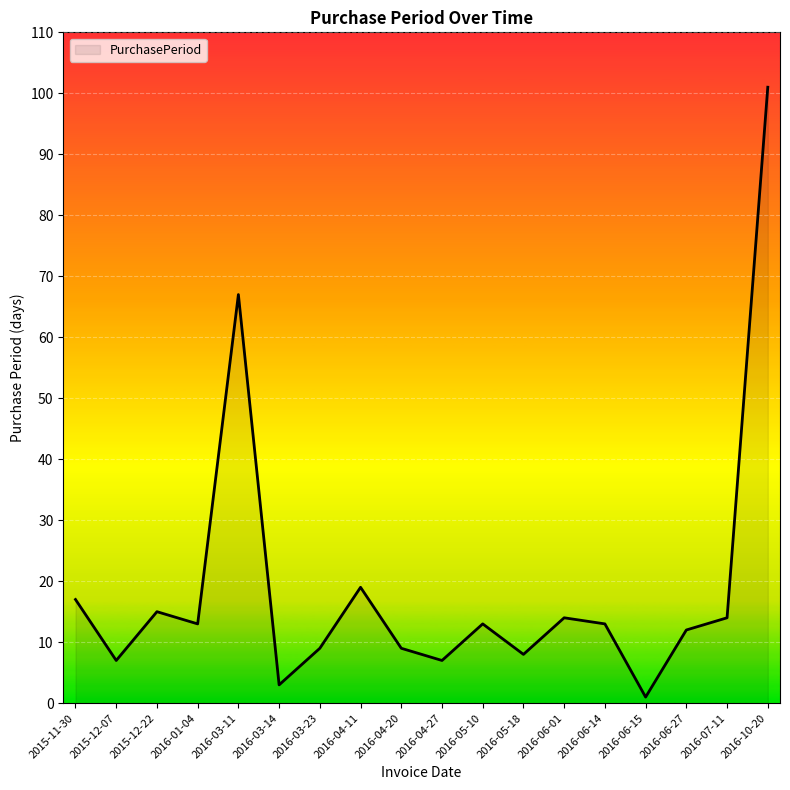

The value at 2016-03-11 is 67. True or false?

True